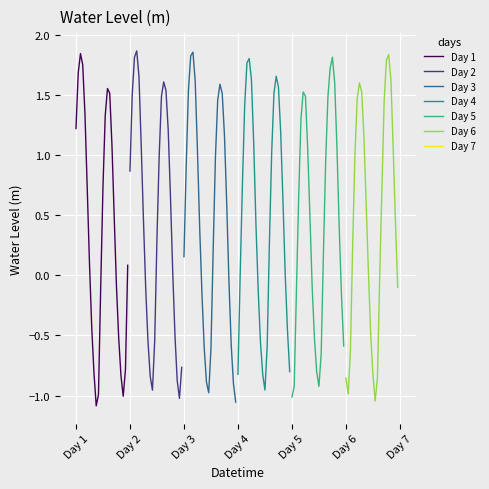

Is the value of Day 4 at 19 greater than the value of Day 5 at 20?

Yes